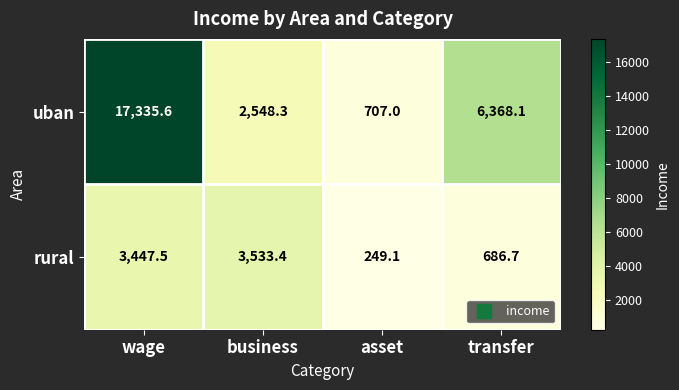

At which category is the sum across all series the highest?

wage